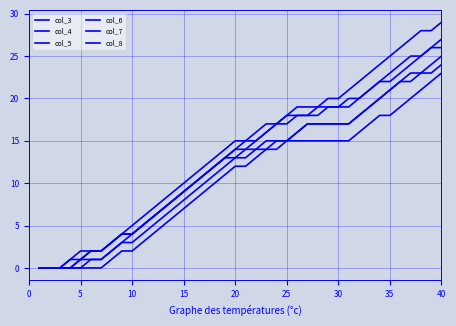

How many values in the col_8 series are below 15?

20